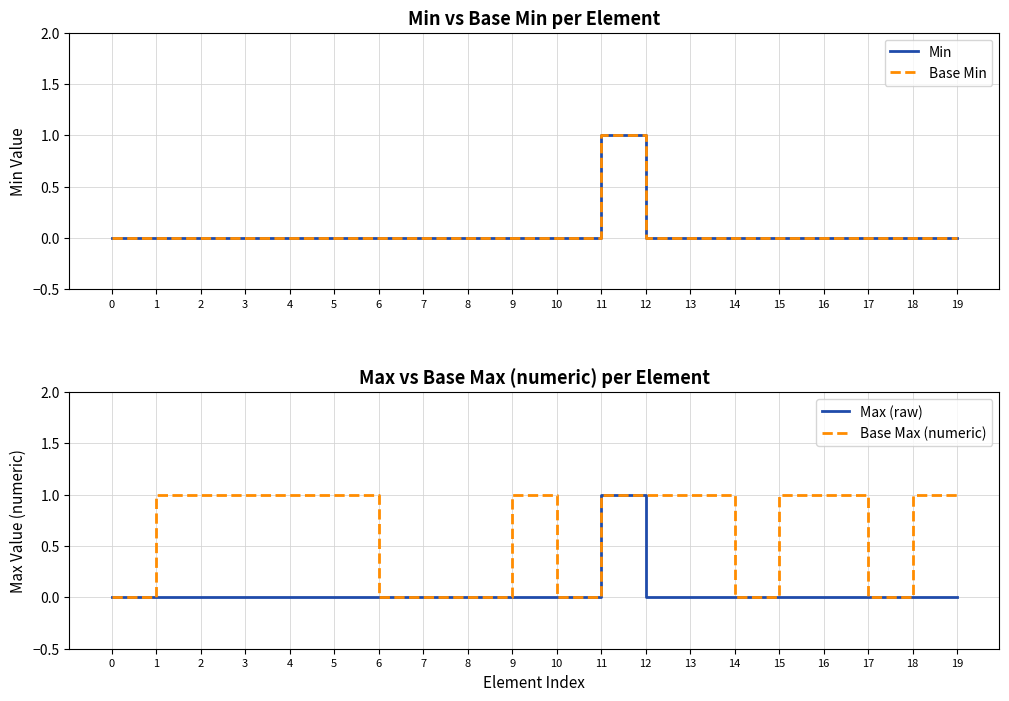

True or false: Max (raw) has more than 1 interior local peaks.

False